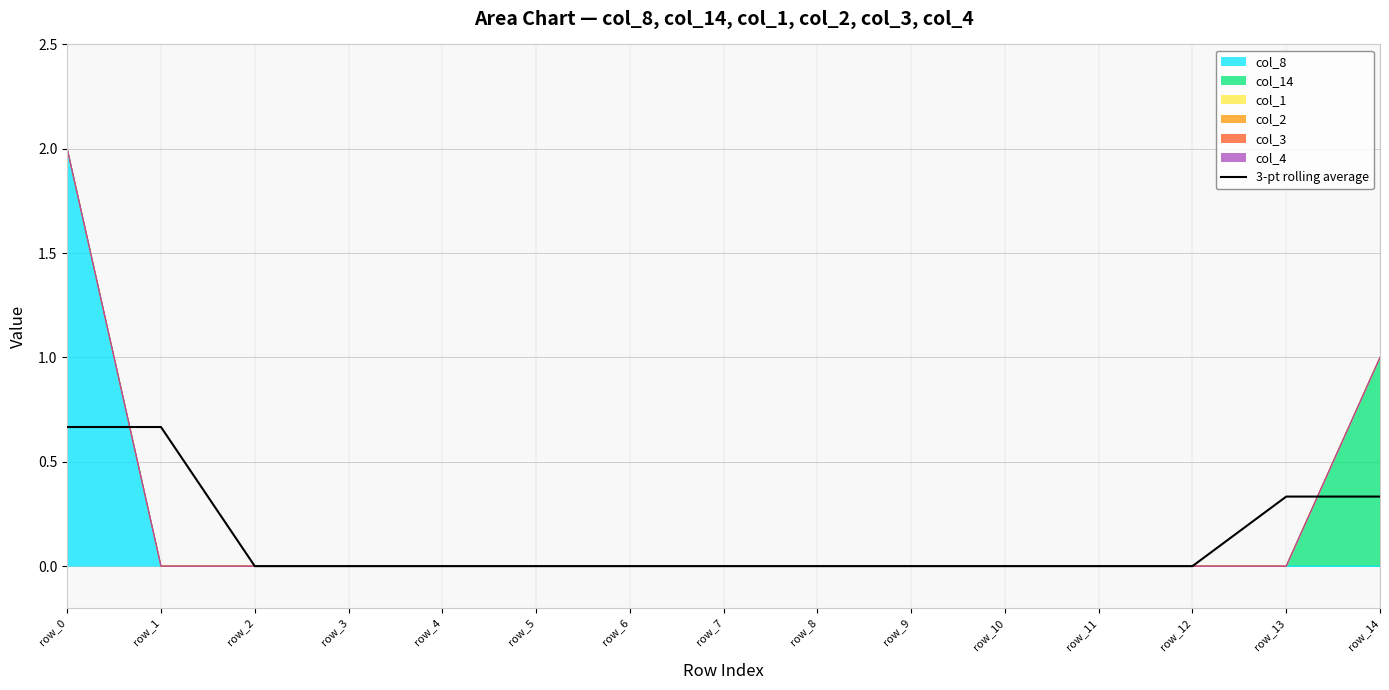

Which category has the highest value across all series?

row_0